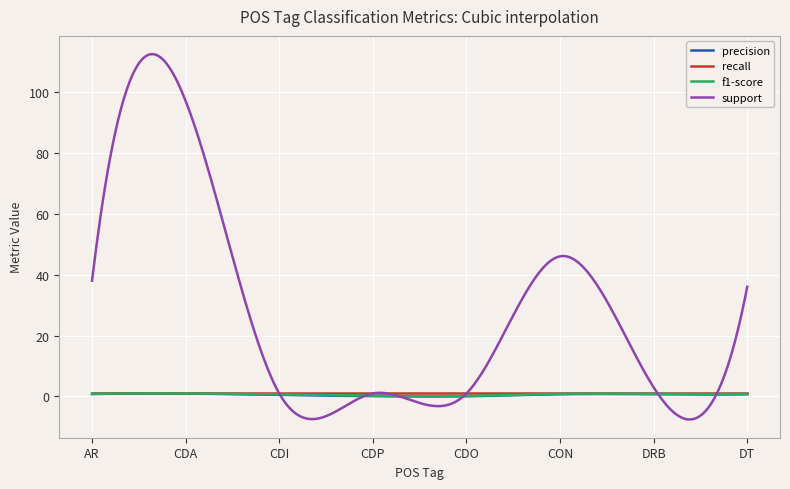

Which series has the largest total across all categories?

support